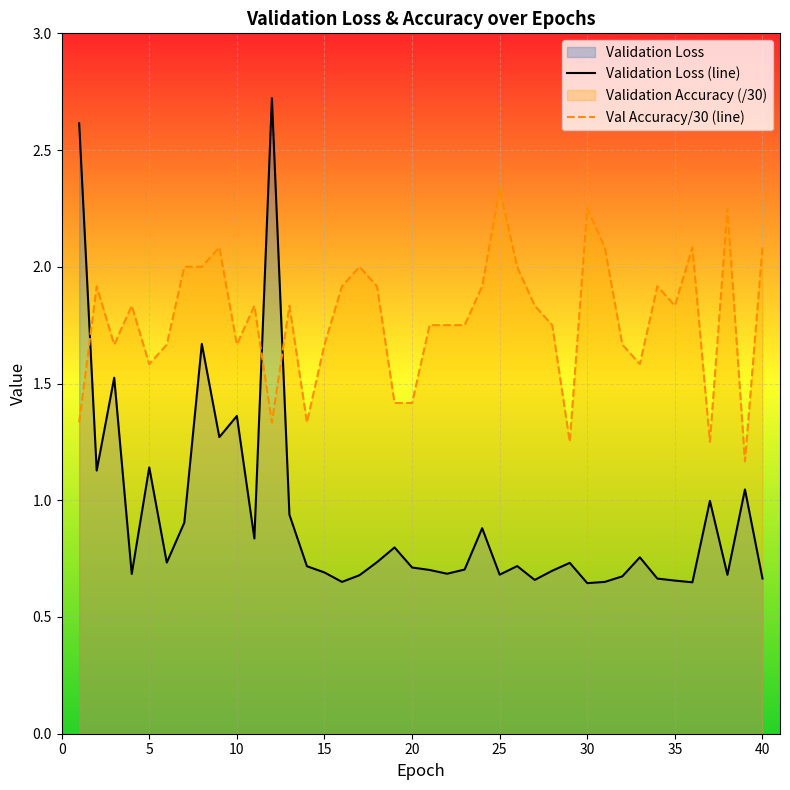

What is the difference between the second highest and second lowest values in the Validation Loss (line) series?

2.0